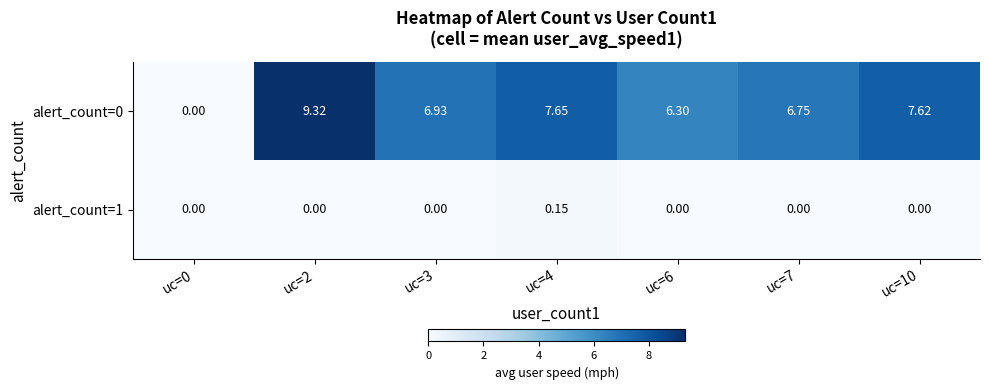

How many categories are shown in the chart?

7